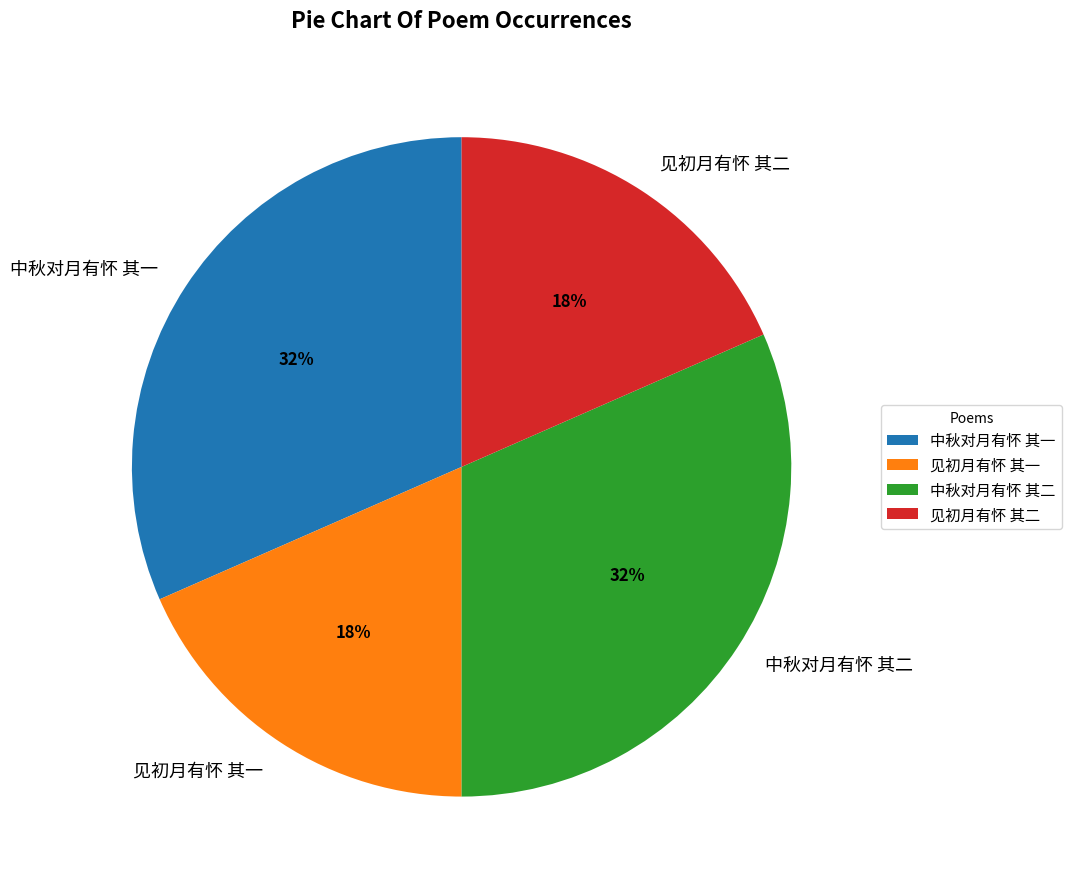

To the nearest percent, what portion does 中秋对月有怀 其一 represent?

32%